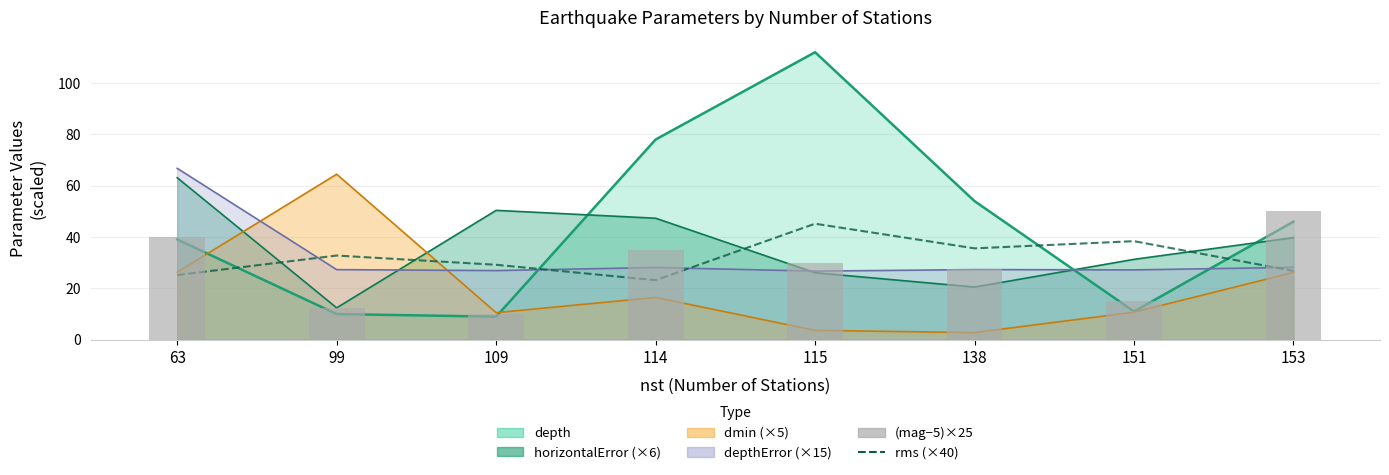

Reading left to right, extract all data points from this chart.

rms (×40): 63=25.2	99=32.8	109=29.2	114=23.2	115=45.2	138=35.6	151=38.4	153=26.8
(mag−5)×25: 63=40.0	99=12.5	109=10.0	114=35.0	115=30.0	138=27.5	151=15.0	153=50.0